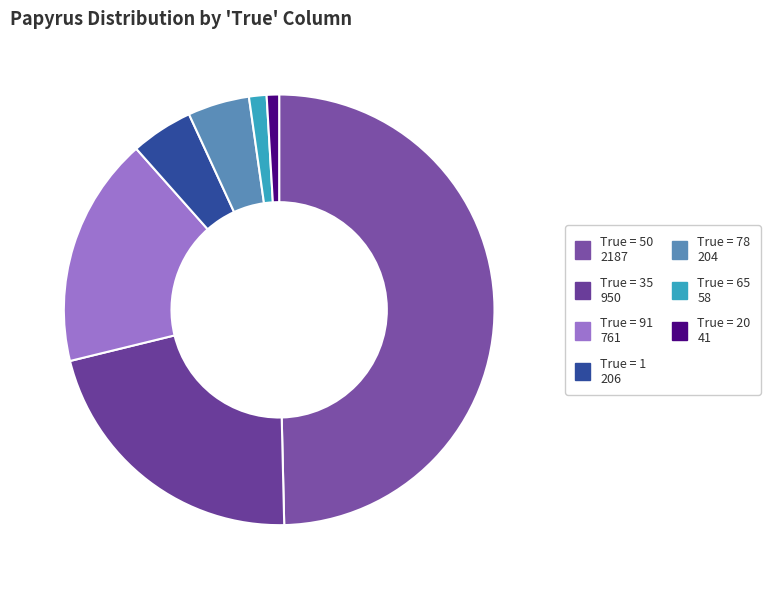

How many segments does this pie chart have?

7